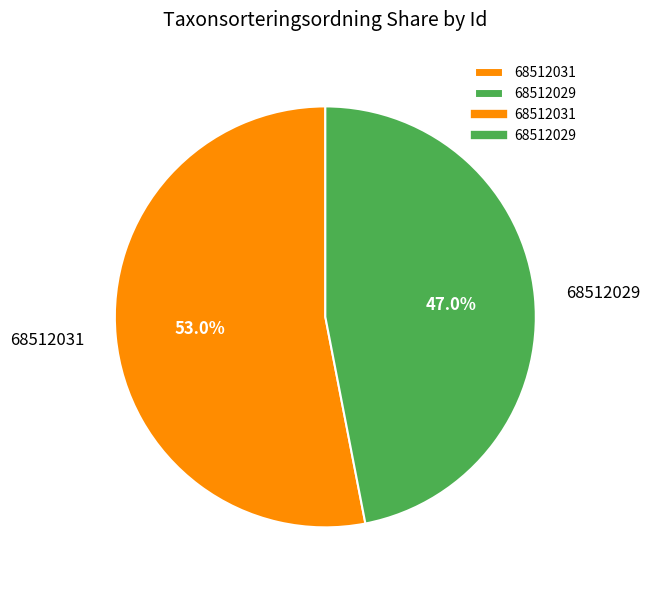

How many slices are in this pie chart?

2